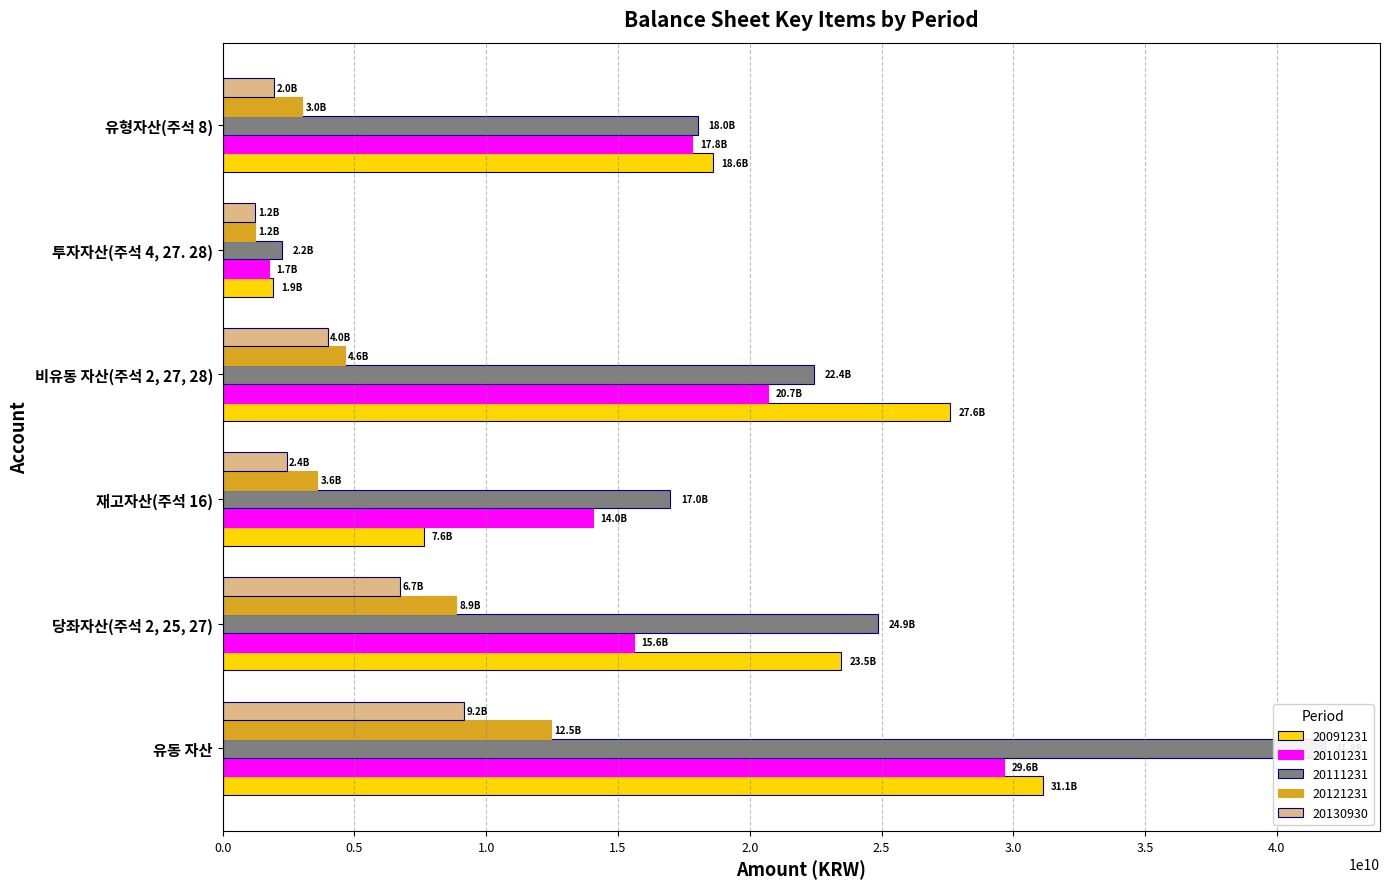

What is the difference between the maximum and minimum values in the 20091231 series?

29197618705